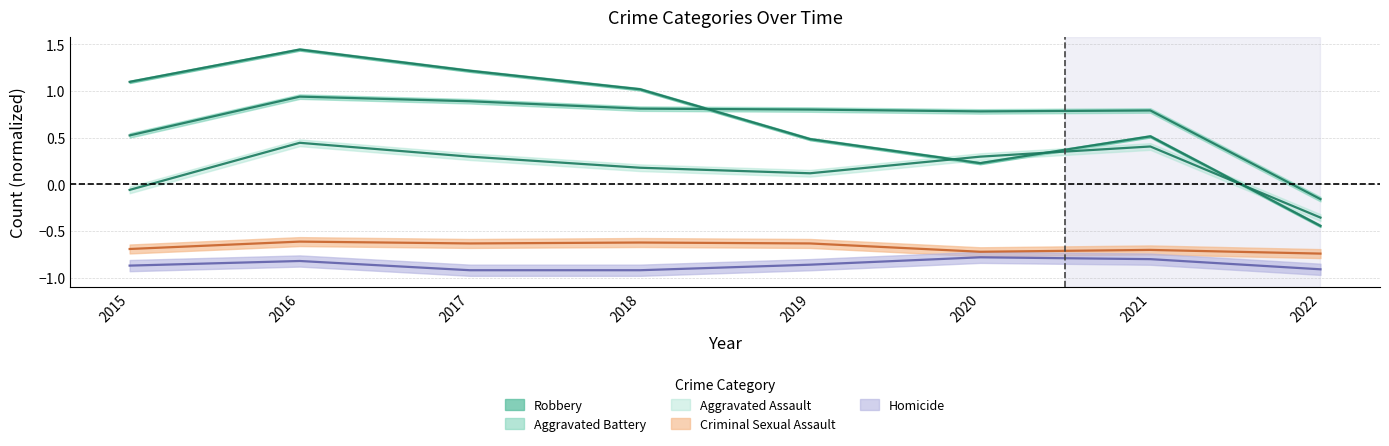

At how many categories does at least one series exceed 0?

7